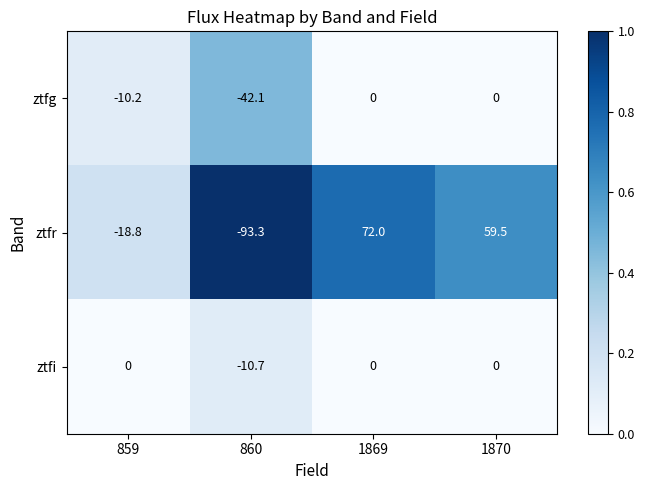

Which series has the largest total across all categories?

ztfr